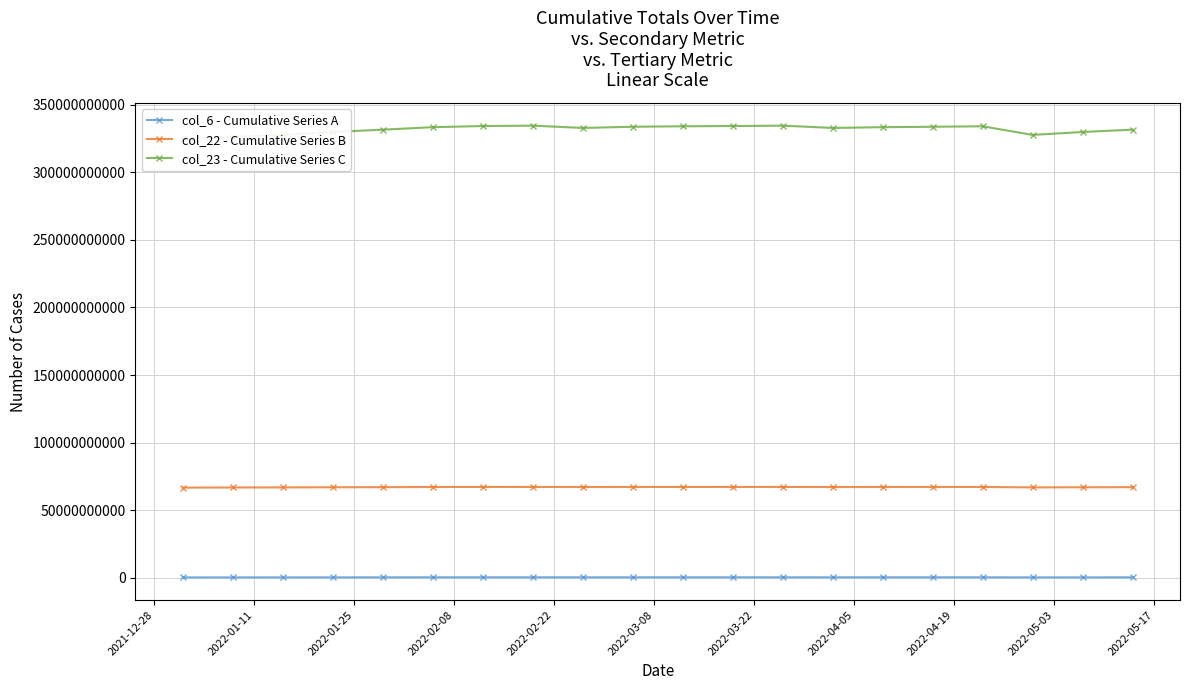

How many lines are shown in the chart?

3